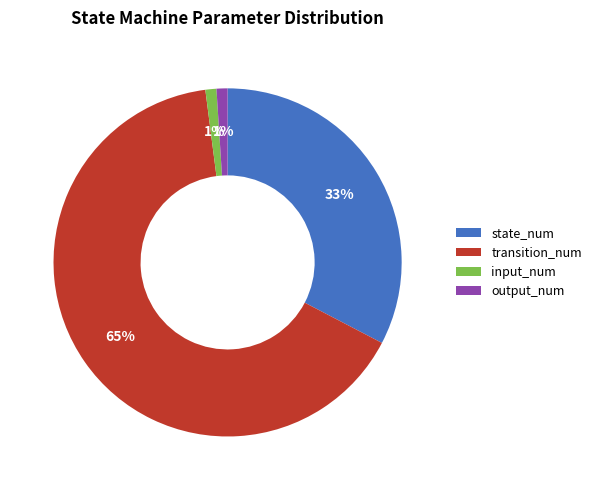

What is the ratio of the value at output_num to the value at input_num?

1.0